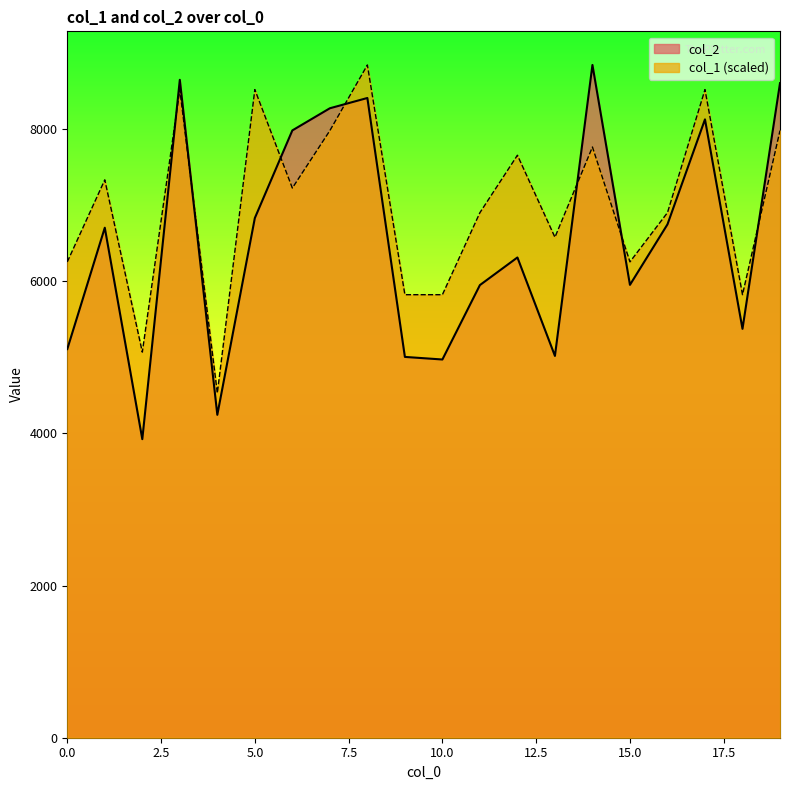

What is the smallest value displayed?

3924.0